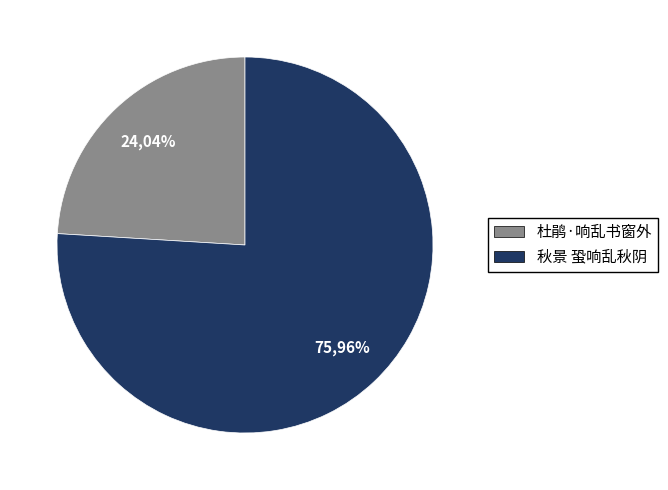

The 杜鹃·响乱书窗外 slice represents 16% of the pie. True or false?

False